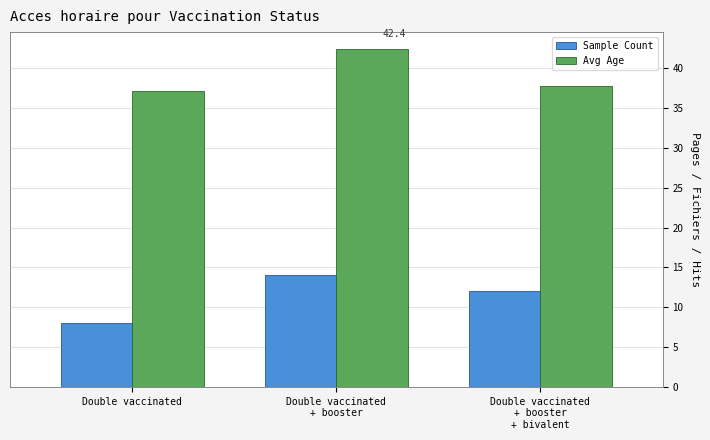

Reading right to left, list all the values displayed in this chart.

Sample Count: 12.0	14.0	8.0
Avg Age: 37.8	42.4	37.1